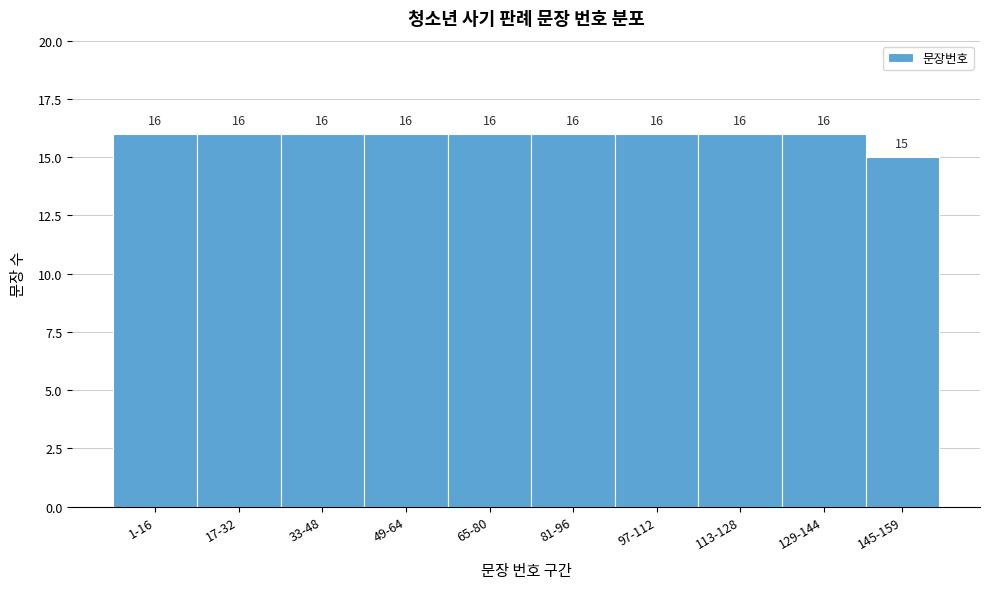

Reading left to right, what are all the values shown in this chart?

16	16	16	16	16	16	16	16	16	15